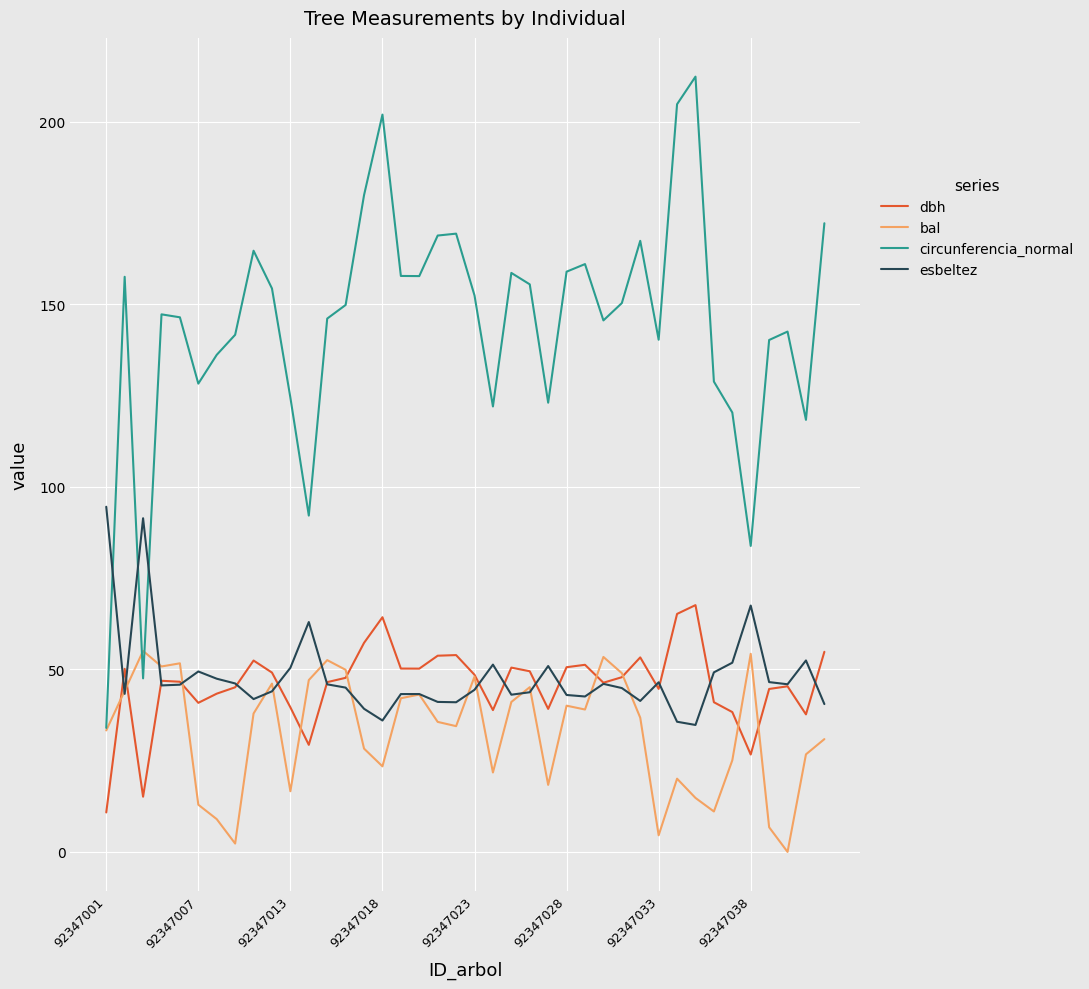

True or false: circunferencia_normal and dbh cross at least once.

False